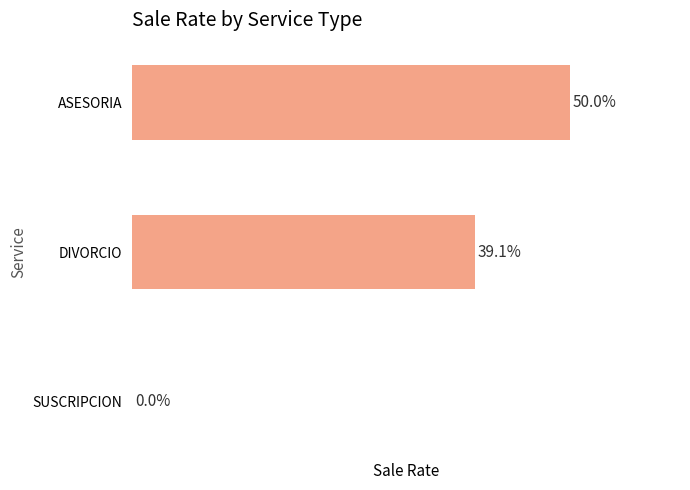

How many values are between 0 and 1?

3